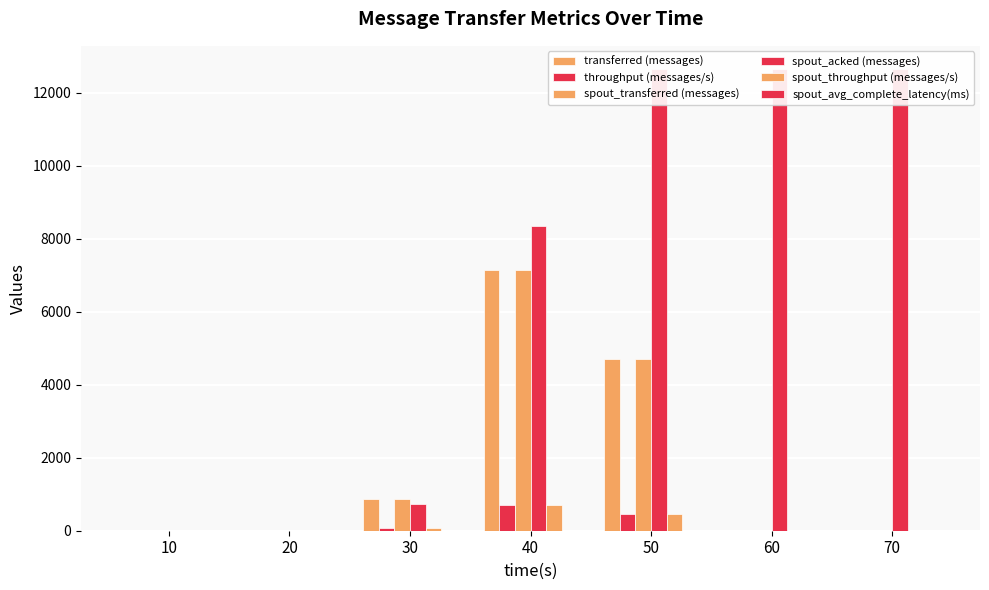

At how many categories does at least one series exceed 6489?

4